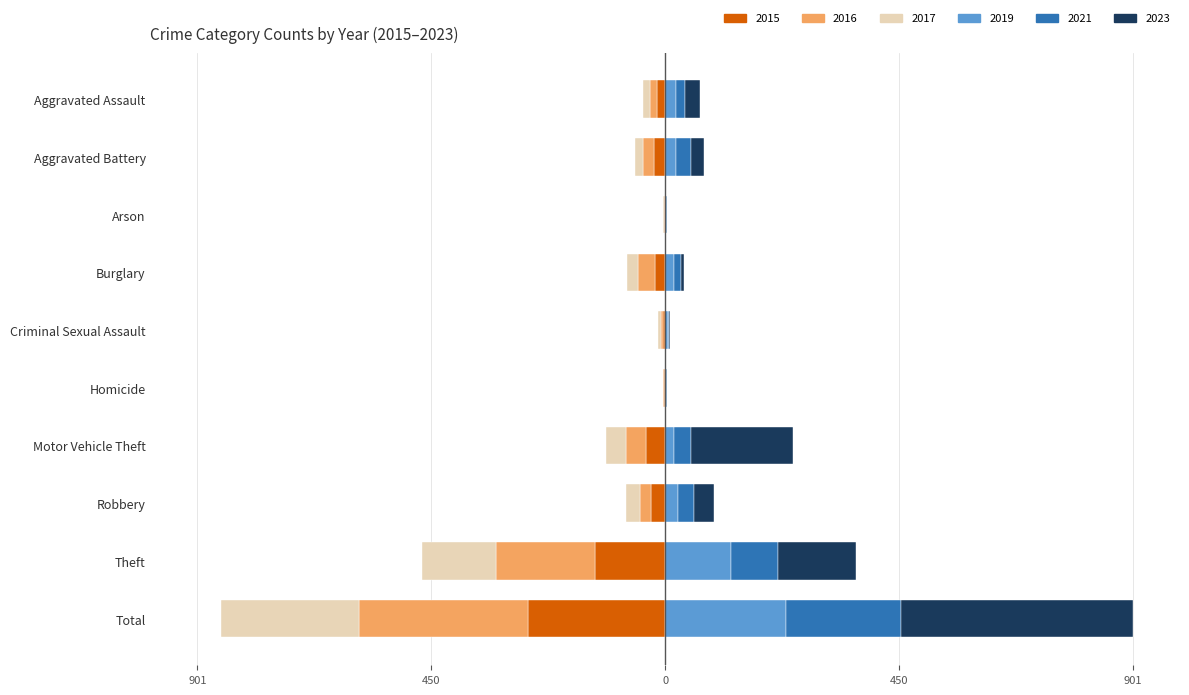

Reading left to right, list all the values displayed in this chart.

2015: Aggravated Assault=-15	Aggravated Battery=-22	Arson=-1	Burglary=-20	Criminal Sexual Assault=-5	Homicide=-2	Motor Vehicle Theft=-38	Robbery=-27	Theft=-135	Total=-265
2016: Aggravated Assault=-15	Aggravated Battery=-21	Arson=-1	Burglary=-32	Criminal Sexual Assault=-4	Homicide=-3	Motor Vehicle Theft=-38	Robbery=-21	Theft=-190	Total=-325
2019: Aggravated Assault=21	Aggravated Battery=21	Arson=1	Burglary=16	Criminal Sexual Assault=6	Homicide=1	Motor Vehicle Theft=17	Robbery=24	Theft=126	Total=233
2023: Aggravated Assault=28	Aggravated Battery=26	Arson=1	Burglary=7	Criminal Sexual Assault=1	Homicide=1	Motor Vehicle Theft=197	Robbery=37	Theft=150	Total=448
2021: Aggravated Assault=17	Aggravated Battery=28	Arson=2	Burglary=14	Criminal Sexual Assault=2	Homicide=2	Motor Vehicle Theft=32	Robbery=32	Theft=91	Total=220
2017: Aggravated Assault=-12	Aggravated Battery=-15	Arson=-2	Burglary=-22	Criminal Sexual Assault=-5	Homicide=0	Motor Vehicle Theft=-39	Robbery=-28	Theft=-143	Total=-266